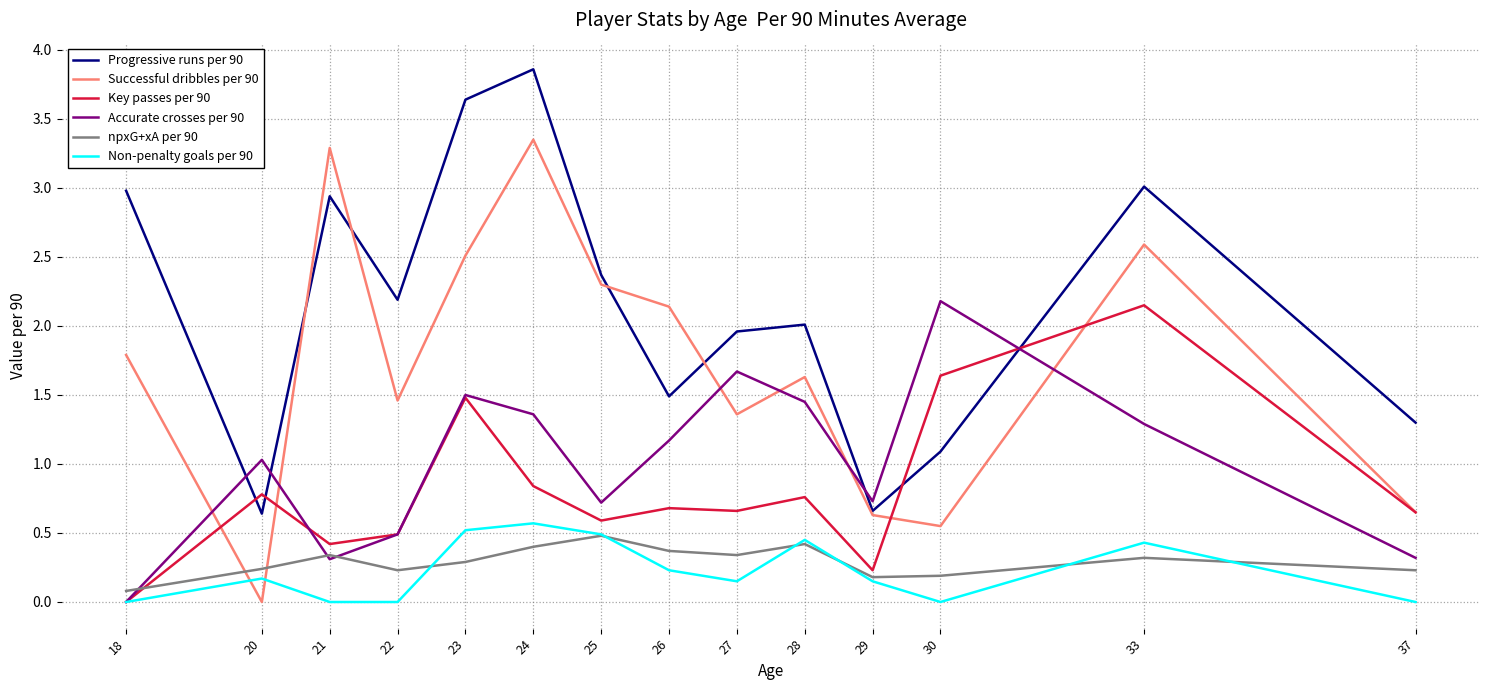

What value does the Progressive runs per 90 series have at 21?

2.9